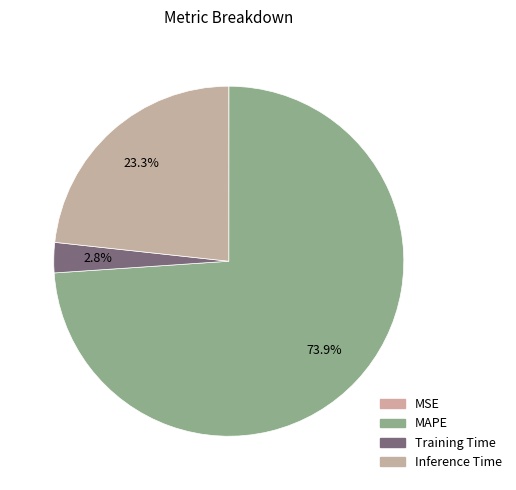

Is it true that Training Time is 9% of the pie?

False